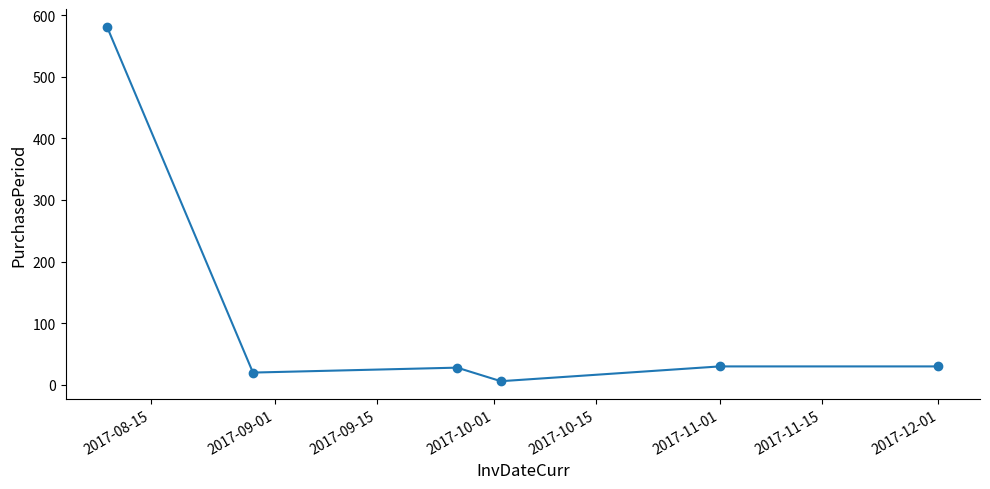

What is the difference between the maximum and minimum values?

575